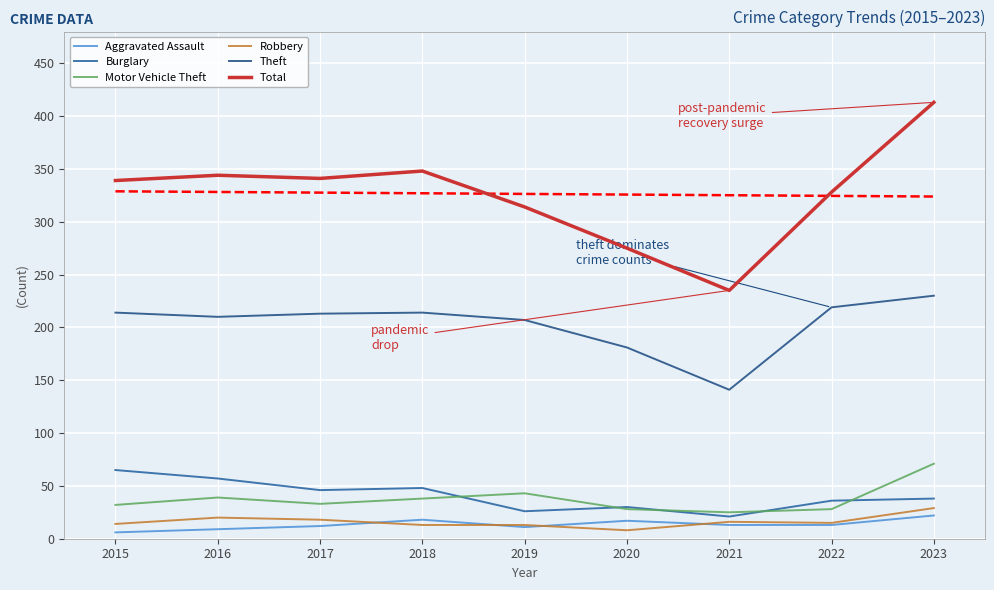

Where is the first local minimum for Motor Vehicle Theft?

2017